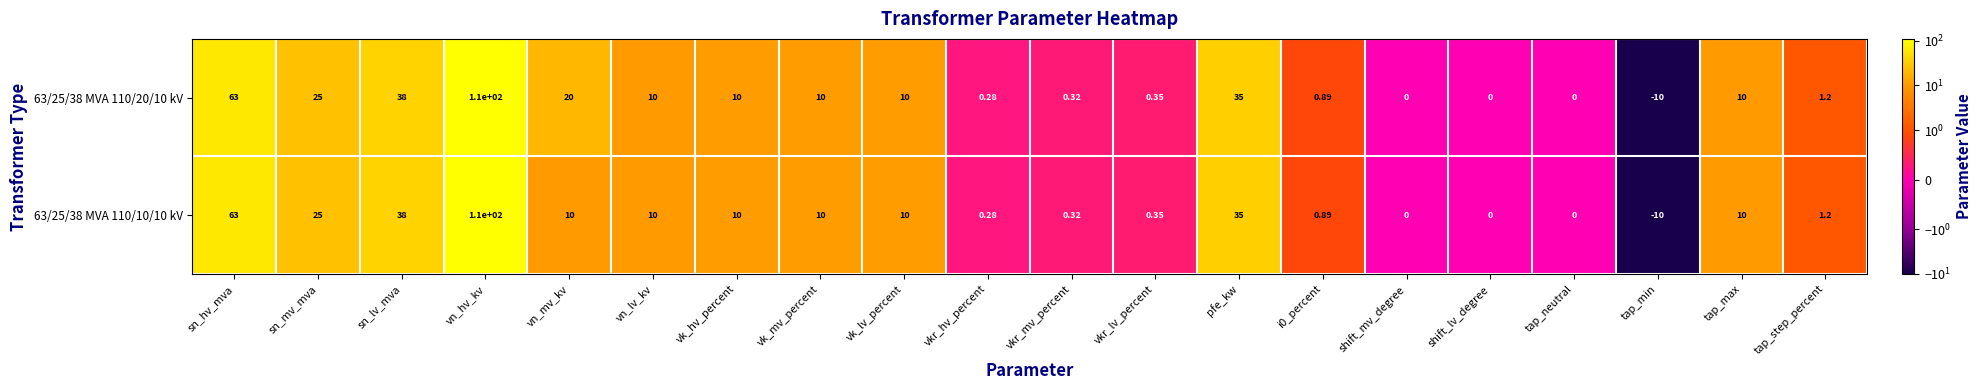

At which category is the sum across all series the highest?

vn_hv_kv